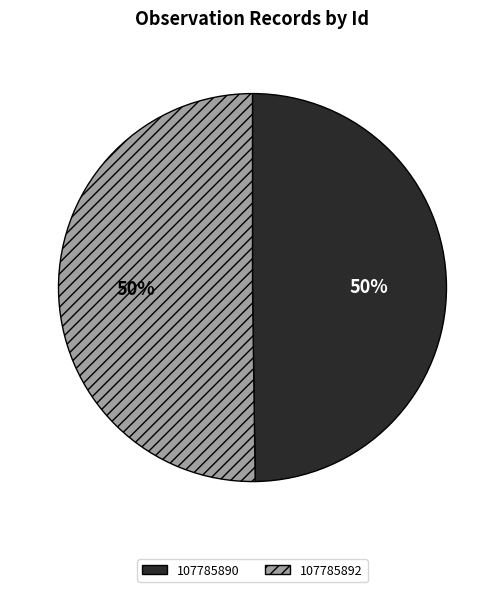

Combined, do 107785892 and 107785890 account for over 50%?

Yes